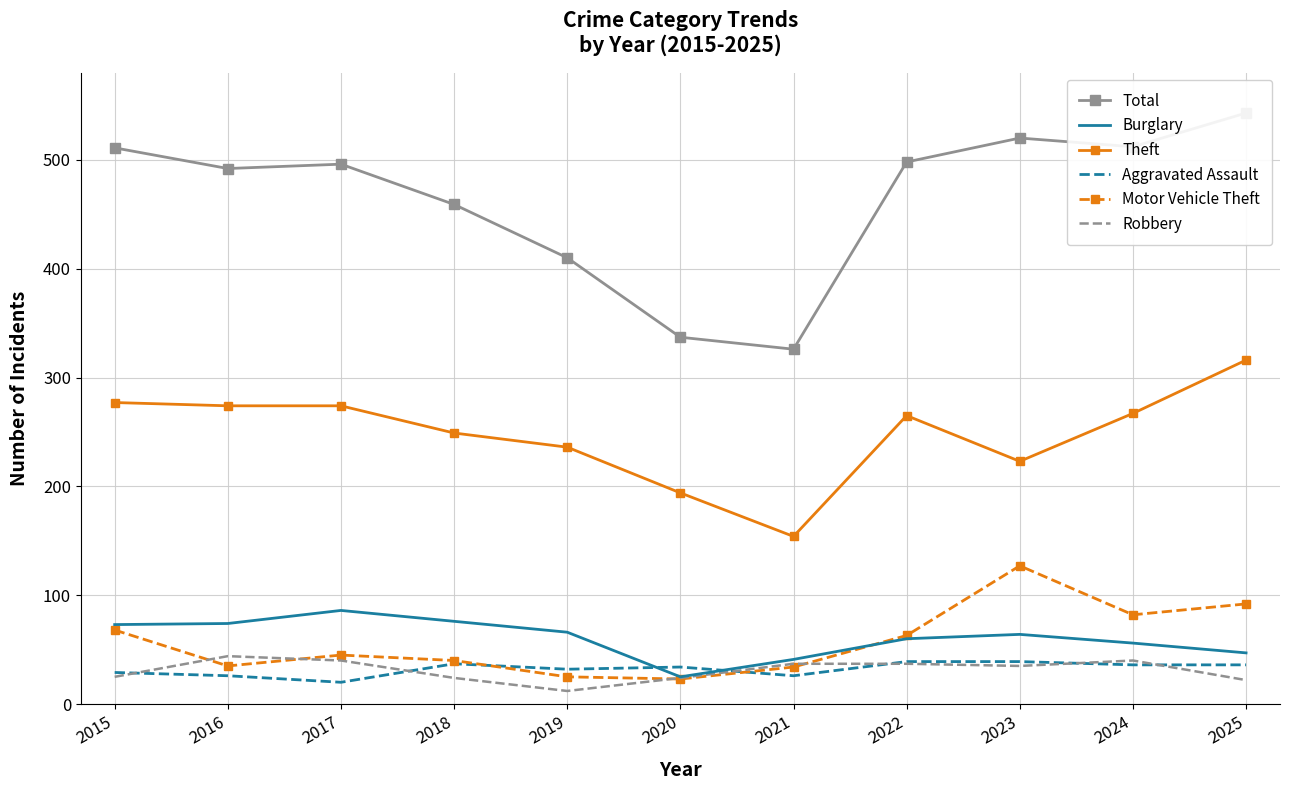

What is the sum of all Aggravated Assault values?

354